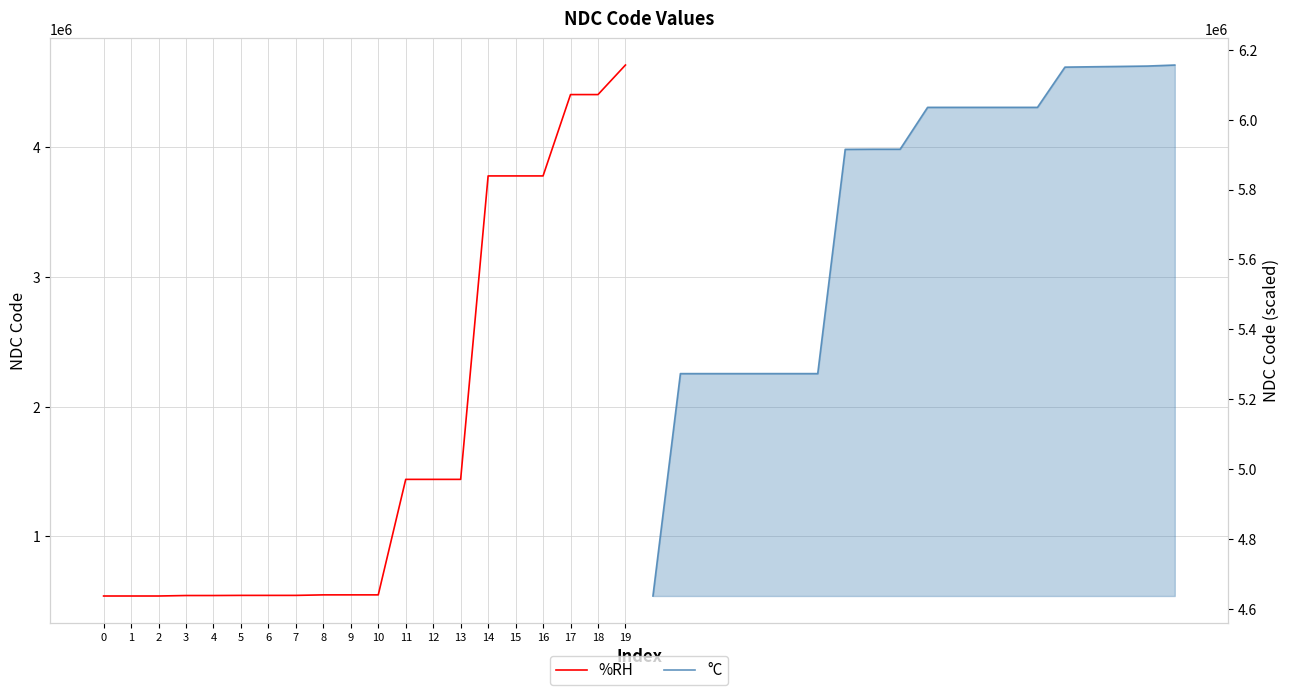

Which series has the largest range (max minus min)?

%RH